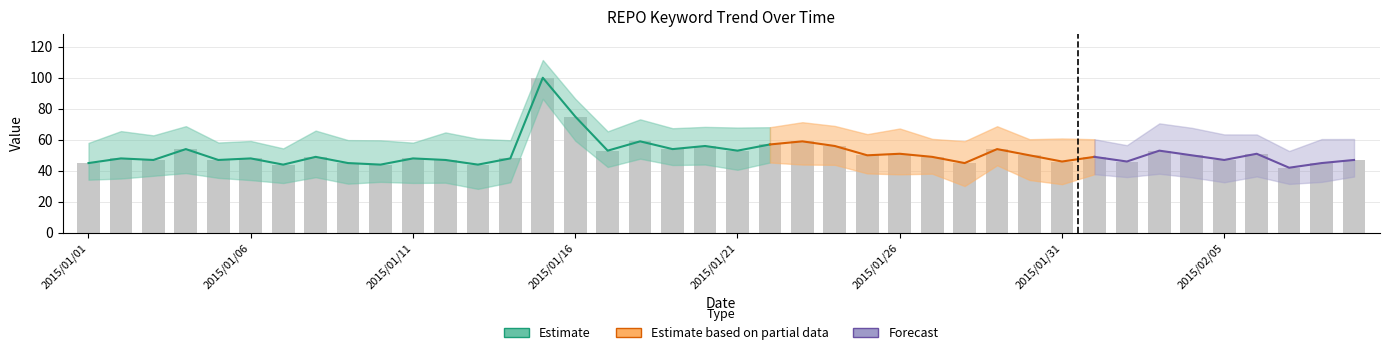

List the labels in order of value, smallest first.

2015/02/07, 2015/01/07, 2015/01/10, 2015/01/13, 2015/01/01, 2015/01/09, 2015/01/28, 2015/02/08, 2015/01/31, 2015/02/02, 2015/01/03, 2015/01/05, 2015/01/12, 2015/02/05, 2015/02/09, 2015/01/02, 2015/01/06, 2015/01/11, 2015/01/14, 2015/01/08, 2015/01/27, 2015/02/01, 2015/01/25, 2015/01/30, 2015/02/04, 2015/01/26, 2015/02/06, 2015/01/17, 2015/01/21, 2015/02/03, 2015/01/04, 2015/01/19, 2015/01/29, 2015/01/20, 2015/01/24, 2015/01/22, 2015/01/18, 2015/01/23, 2015/01/16, 2015/01/15